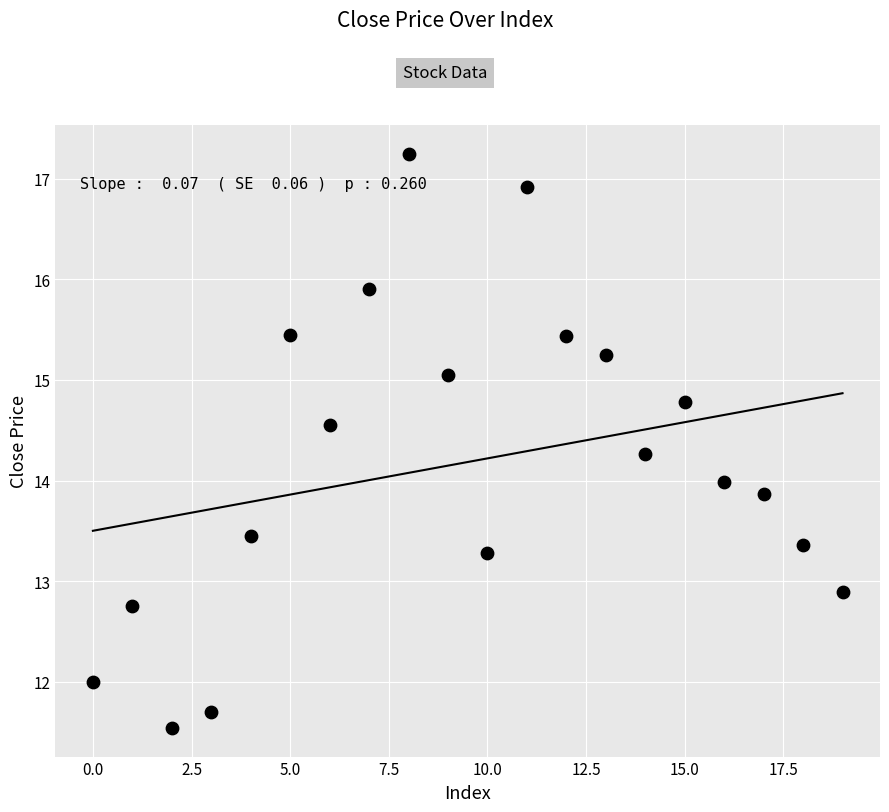

What is the range of Y values (max minus min)?

5.7